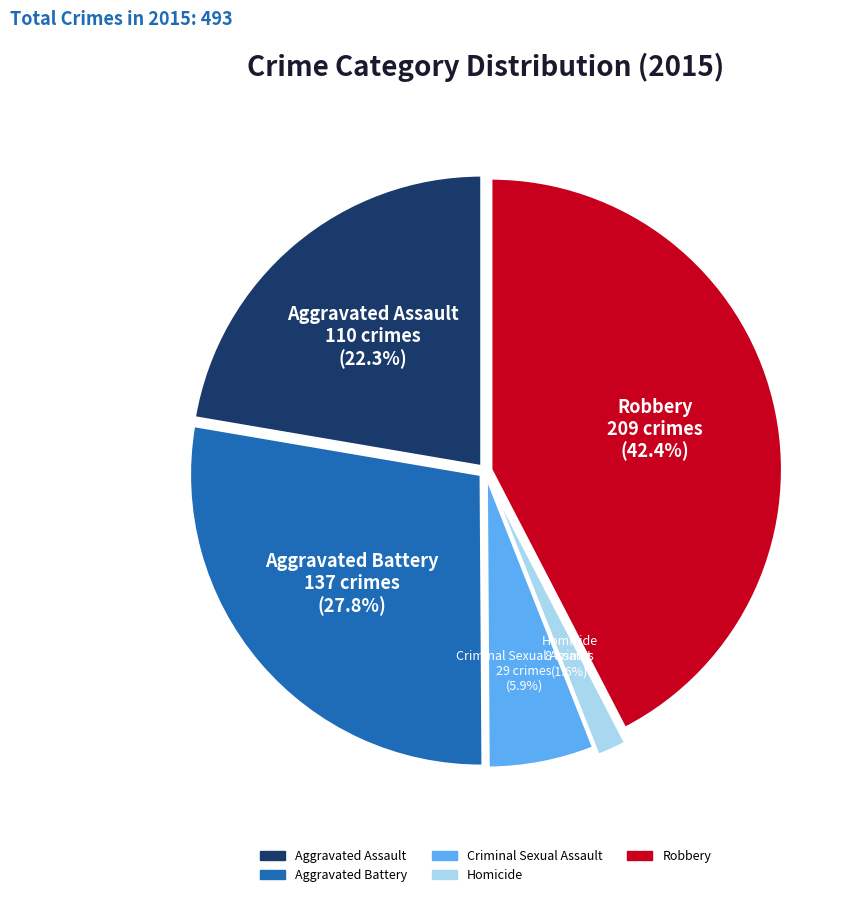

What is the largest slice in the pie chart?

Robbery